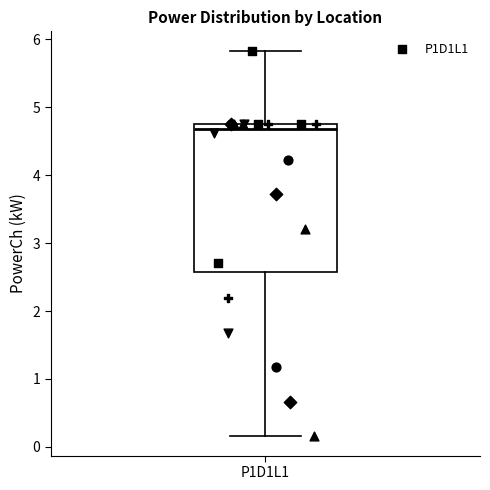

Where is the lower edge of the box for P1D1L1 on the y-axis? The values are not printed on the chart, so give them approximately, as read against the axis.

2.6